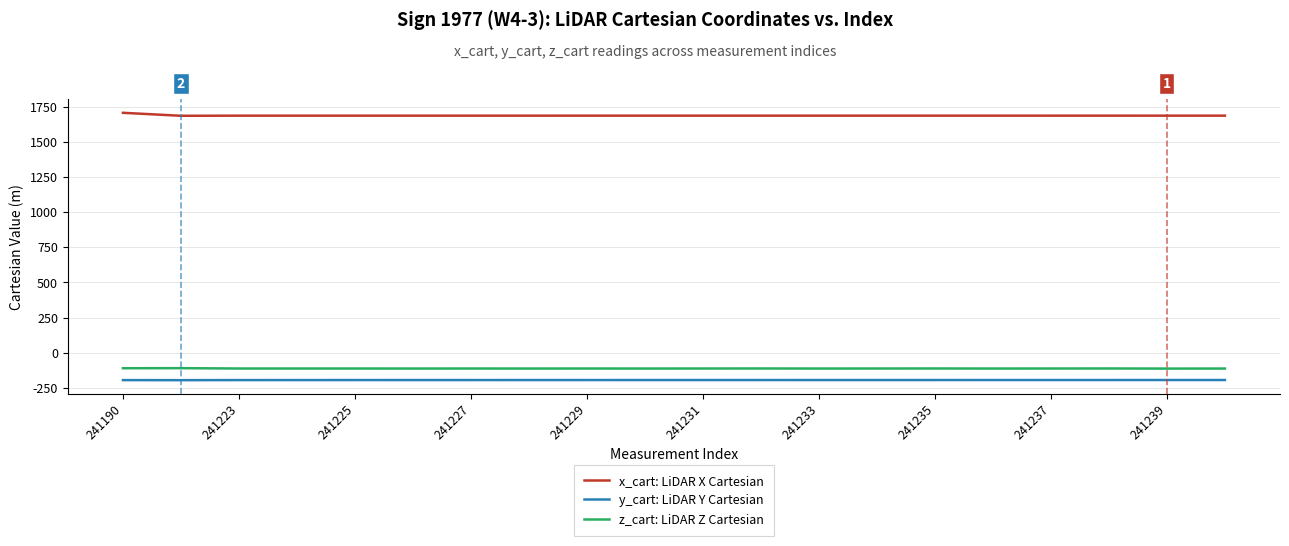

Does the chart have visible grid lines?

Yes